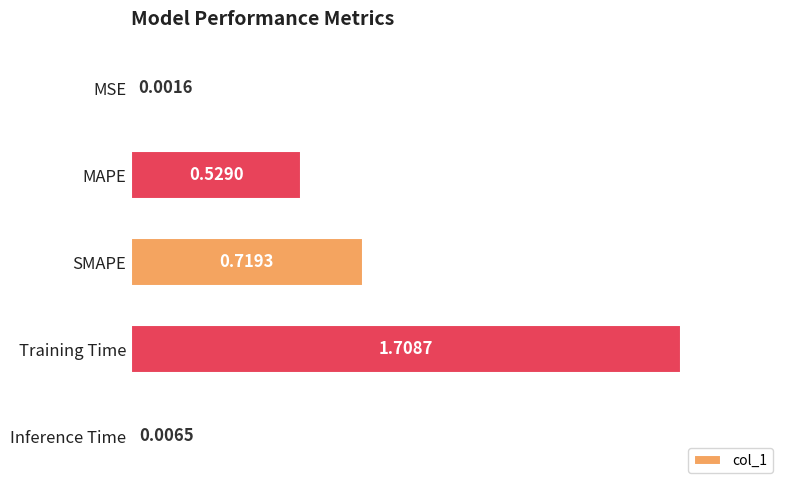

Where is the data nearest to the value 0?

MSE